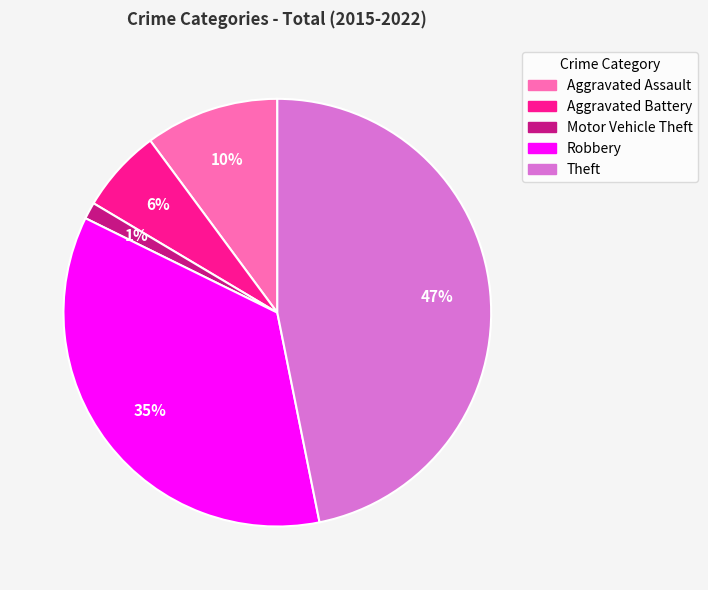

To the nearest percent, what is the difference between the Robbery and Motor Vehicle Theft slice percentages?

34%